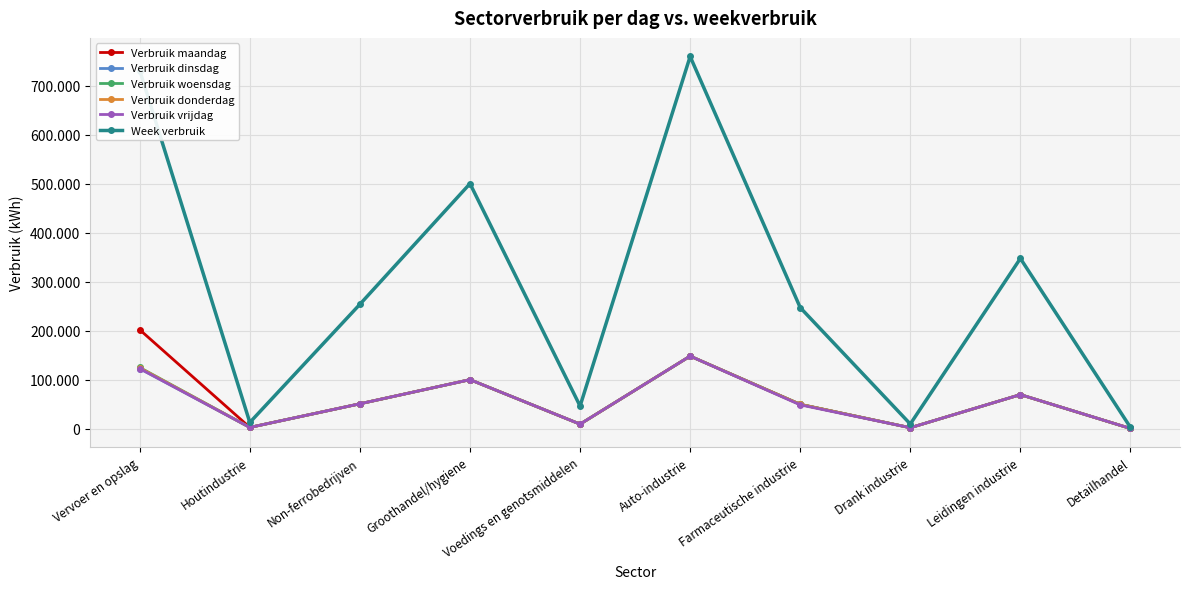

Reading left to right, transcribe all the data shown in this chart.

Verbruik maandag: Vervoer en opslag=201744.2	Houtindustrie=2531.7	Non-ferrobedrijven=50747.9	Groothandel/hygiene=99969.5	Voedings en genotsmiddelen=9228.2	Auto-industrie=148000.2	Farmaceutische industrie=49621.5	Drank industrie=1895.5	Leidingen industrie=69444.4	Detailhandel=366.5
Verbruik dinsdag: Vervoer en opslag=122460.9	Houtindustrie=2531.7	Non-ferrobedrijven=50747.9	Groothandel/hygiene=99969.5	Voedings en genotsmiddelen=9228.2	Auto-industrie=148000.2	Farmaceutische industrie=49621.5	Drank industrie=1895.5	Leidingen industrie=69444.4	Detailhandel=366.5
Verbruik woensdag: Vervoer en opslag=124777.8	Houtindustrie=2531.7	Non-ferrobedrijven=50747.9	Groothandel/hygiene=99969.5	Voedings en genotsmiddelen=9228.2	Auto-industrie=148000.2	Farmaceutische industrie=49621.5	Drank industrie=1895.5	Leidingen industrie=69444.4	Detailhandel=366.5
Verbruik donderdag: Vervoer en opslag=124005.5	Houtindustrie=2531.7	Non-ferrobedrijven=50747.9	Groothandel/hygiene=99969.5	Voedings en genotsmiddelen=9228.2	Auto-industrie=148000.2	Farmaceutische industrie=49621.5	Drank industrie=1895.5	Leidingen industrie=69444.4	Detailhandel=366.5
Verbruik vrijdag: Vervoer en opslag=122460.9	Houtindustrie=2531.7	Non-ferrobedrijven=50747.9	Groothandel/hygiene=99969.5	Voedings en genotsmiddelen=9228.2	Auto-industrie=148000.2	Farmaceutische industrie=48509.7	Drank industrie=1895.5	Leidingen industrie=69444.4	Detailhandel=366.5
Week verbruik: Vervoer en opslag=730458.5	Houtindustrie=12658.5	Non-ferrobedrijven=253739.3	Groothandel/hygiene=499847.4	Voedings en genotsmiddelen=46141.0	Auto-industrie=759188.0	Farmaceutische industrie=246995.7	Drank industrie=9477.5	Leidingen industrie=347222.2	Detailhandel=2565.6